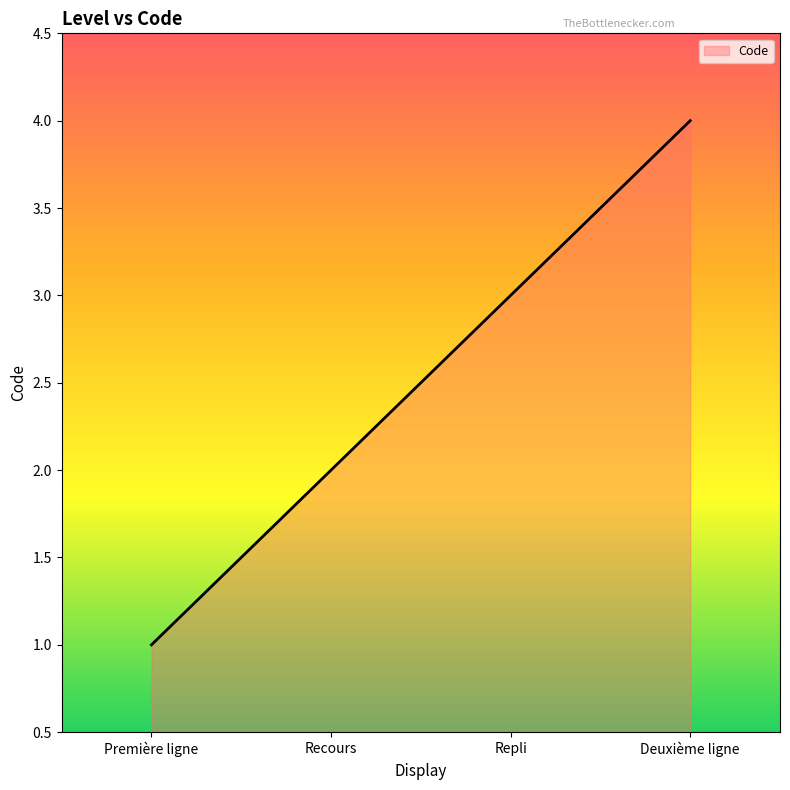

The chart shows a value of 1 at Deuxième ligne. True or false?

False